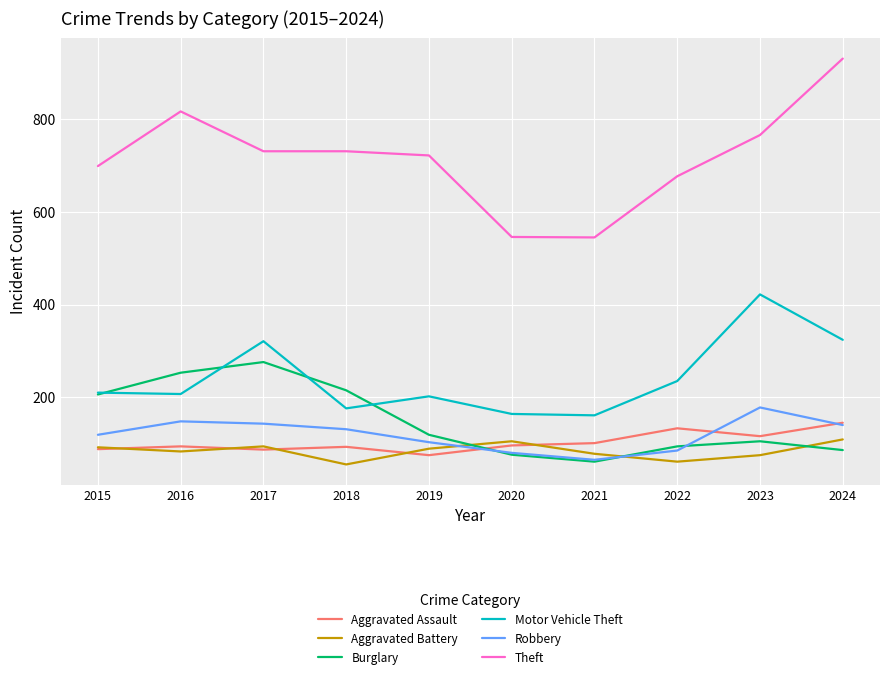

What is the sum of all Burglary values?

1491